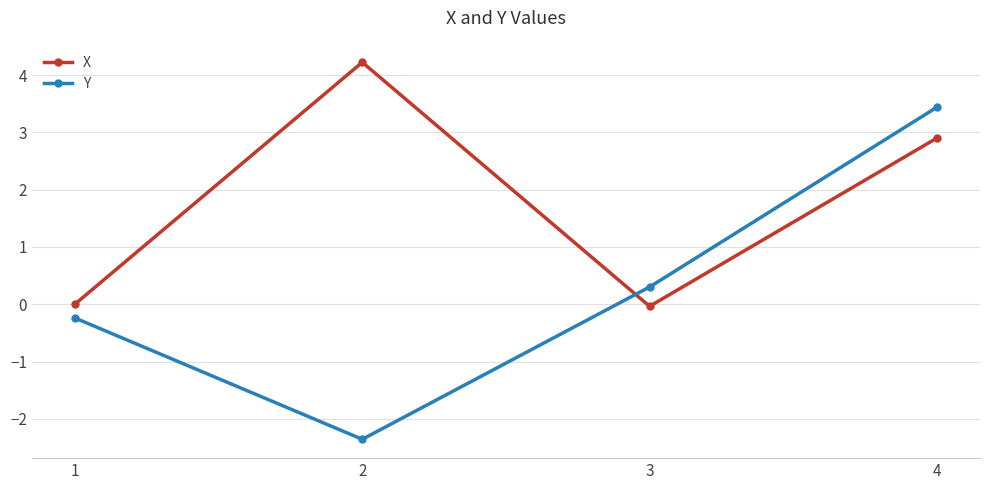

Does the chart have visible grid lines?

Yes